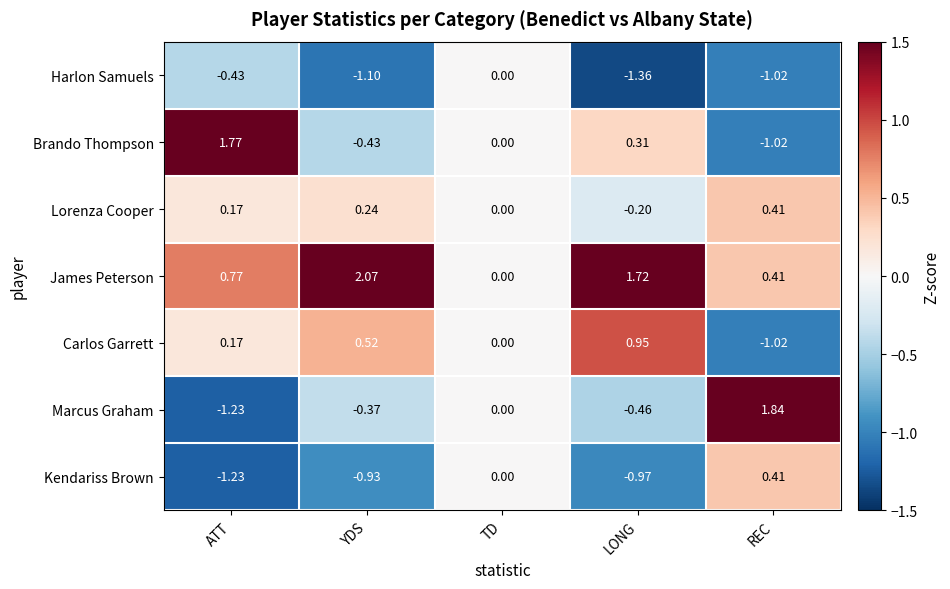

Which category has the highest value across all series?

YDS